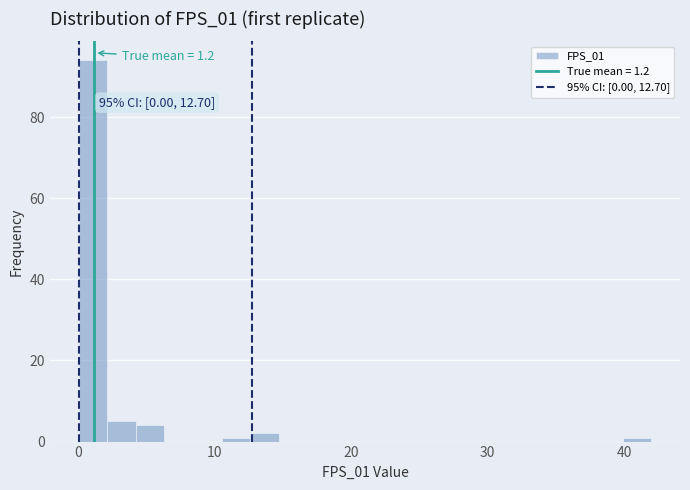

Around what value on the x-axis is the tallest bar? Give the approximate position of its centre, as read against the axis.

1